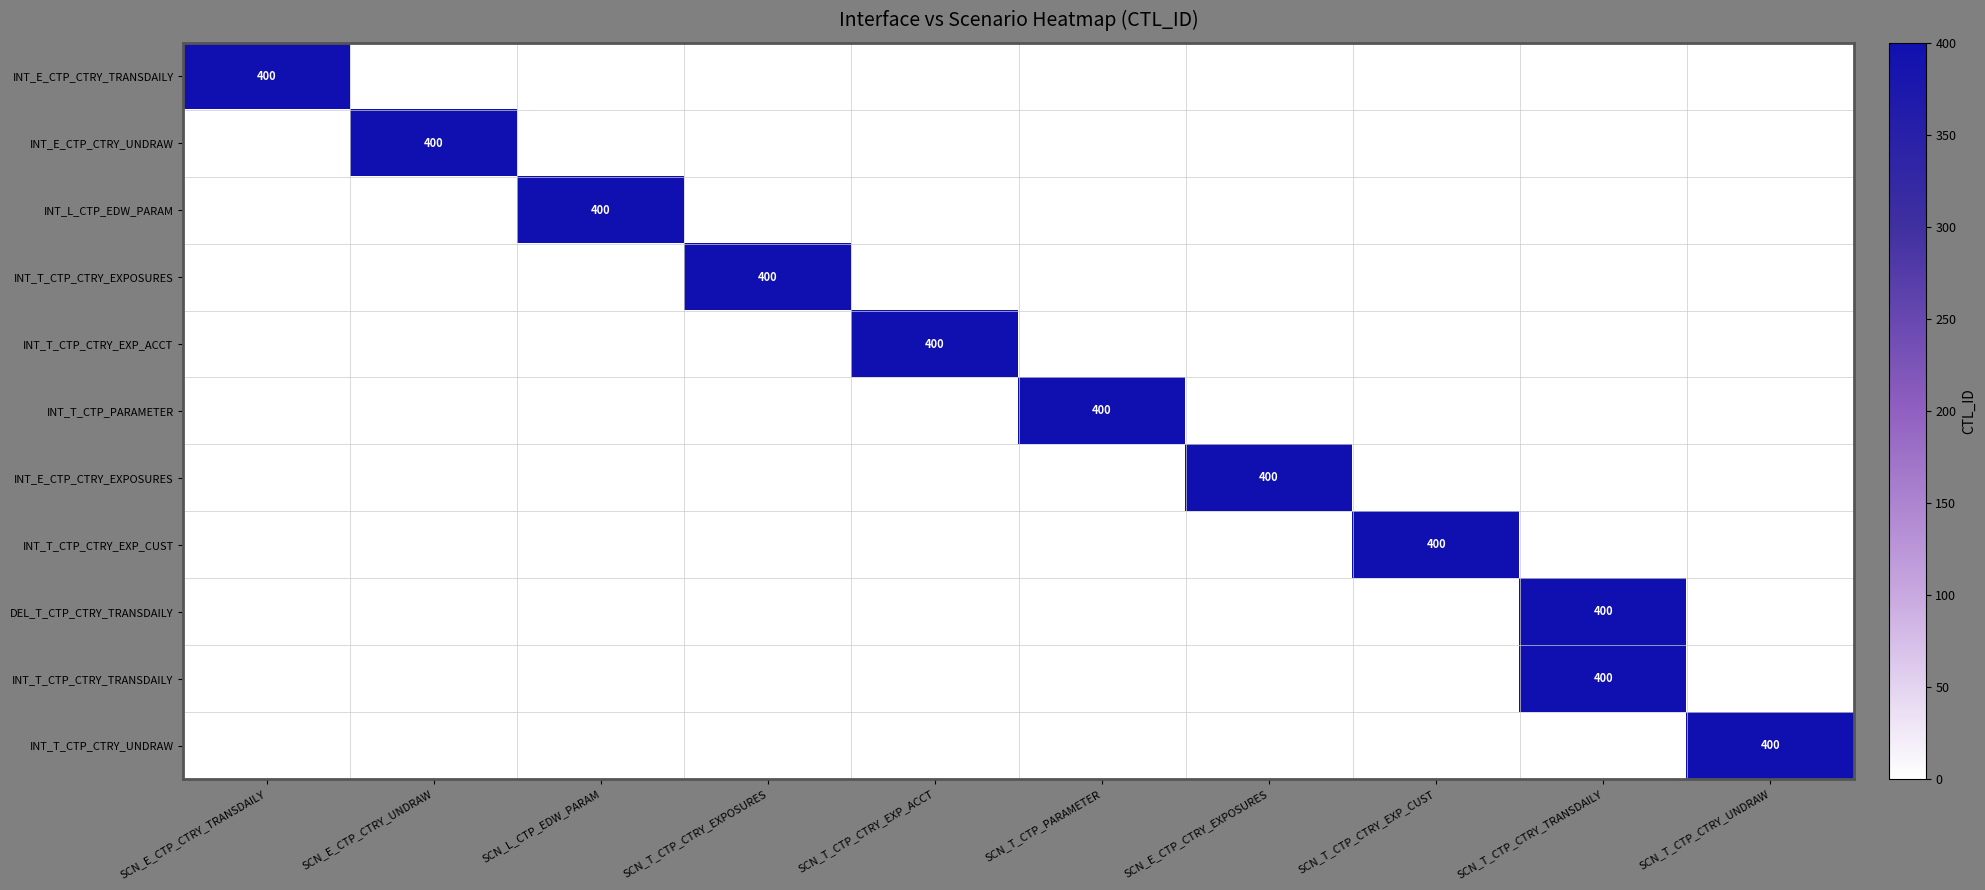

How many series are shown in this chart?

11